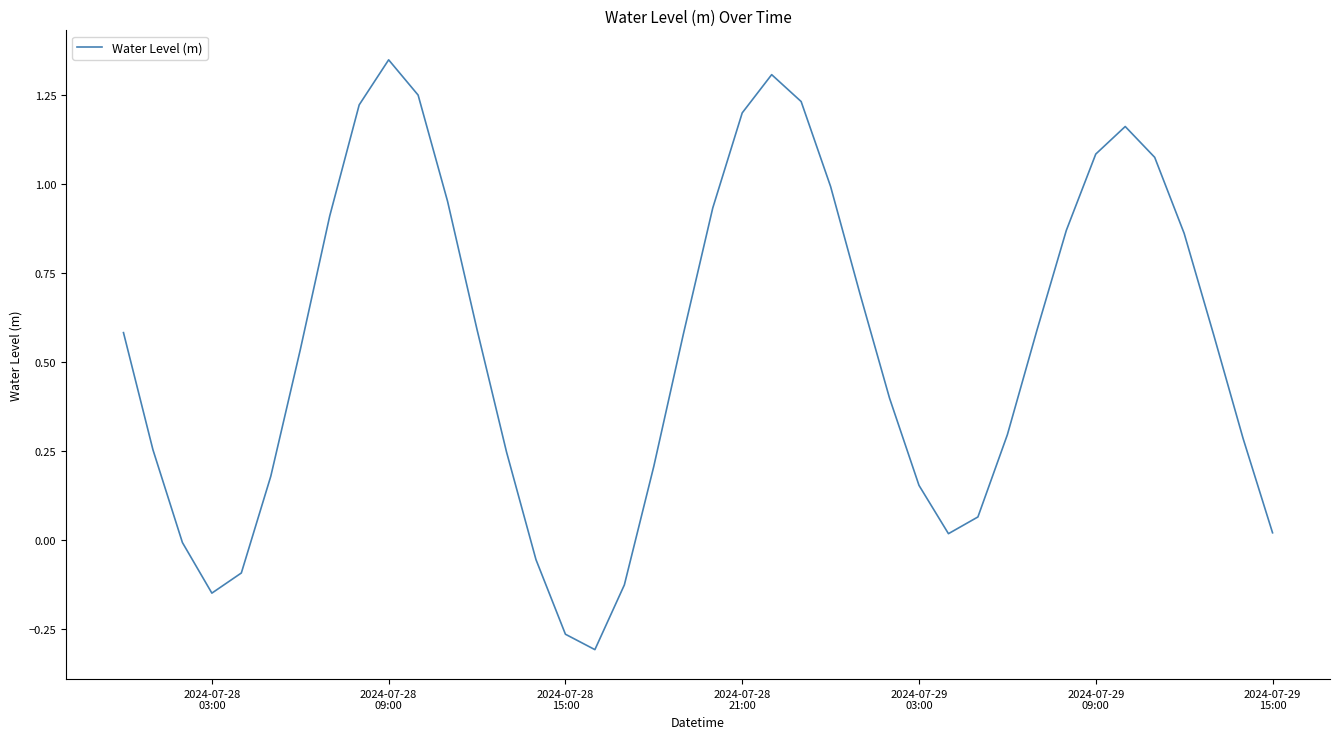

How many interior local valleys (lower than both neighbors) does the data have?

3